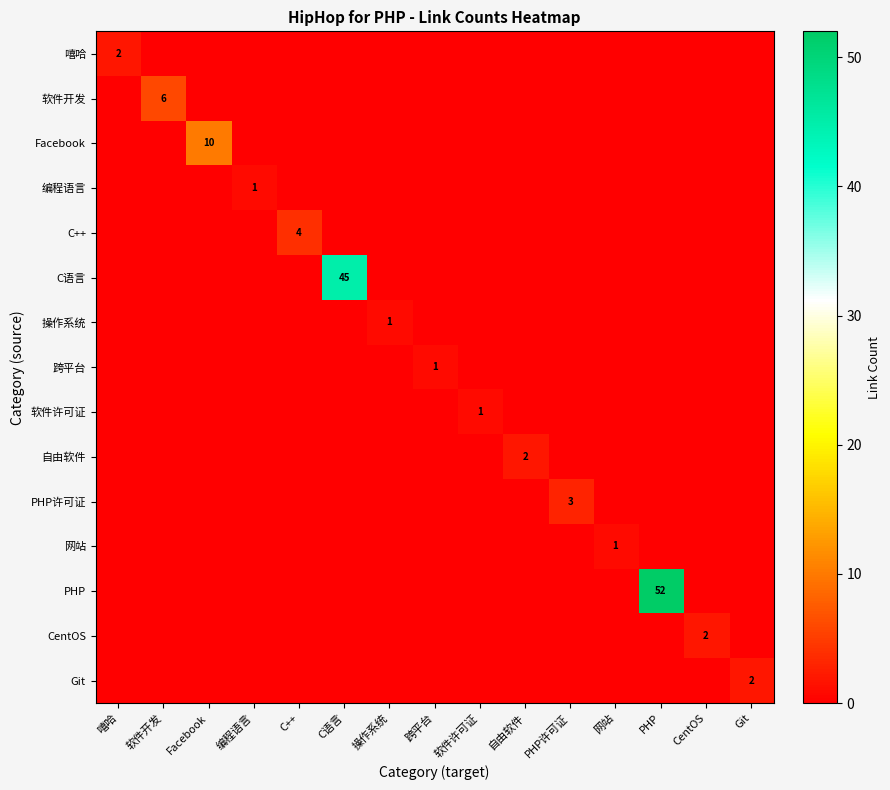

The value of C++ at C++ is 4. True or false?

True